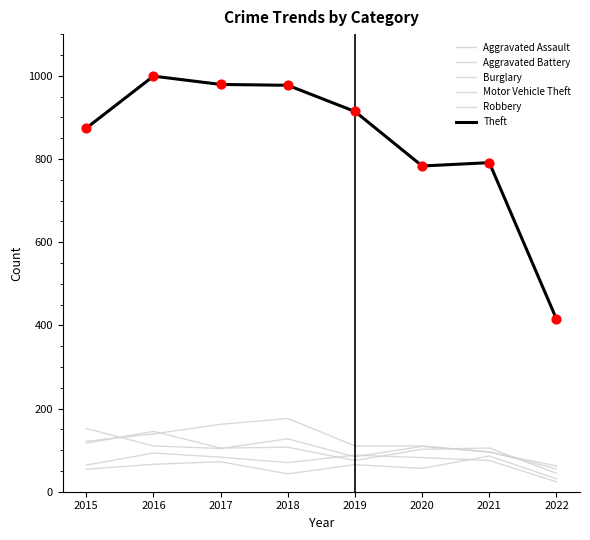

Is this an area chart (filled region under the line)?

No